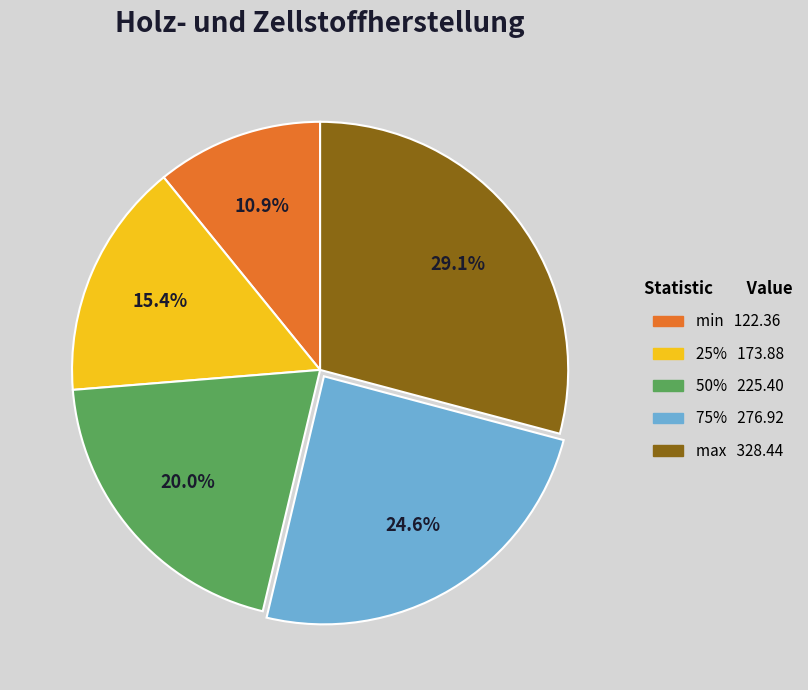

Rank the categories by value from lowest to highest.

min, 25%, 50%, 75%, max